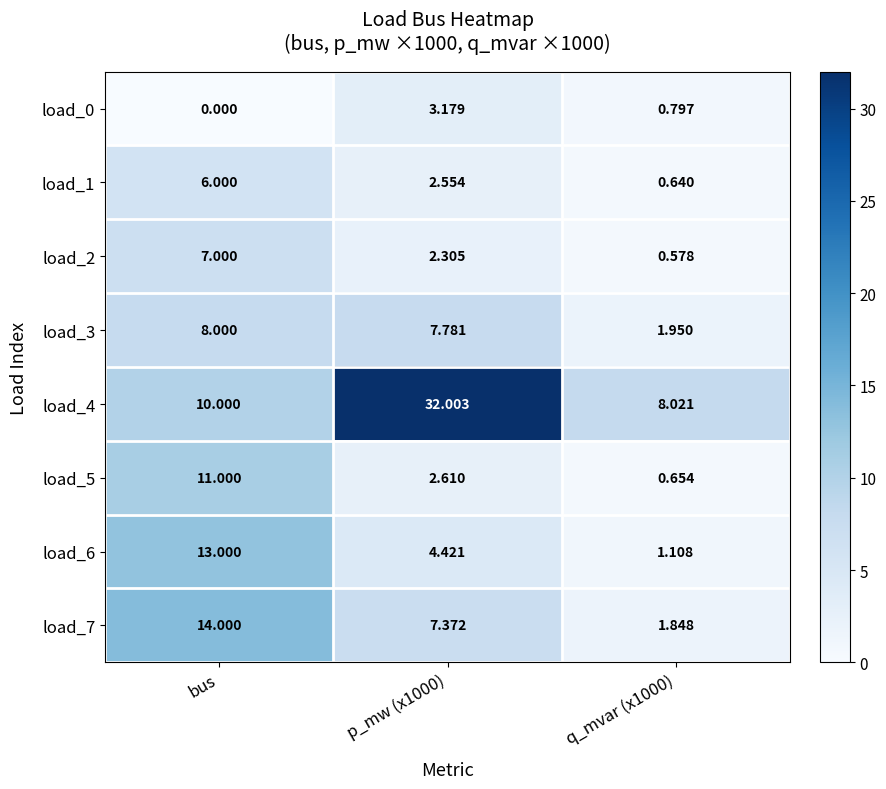

At which label does load_5 reach its peak?

bus